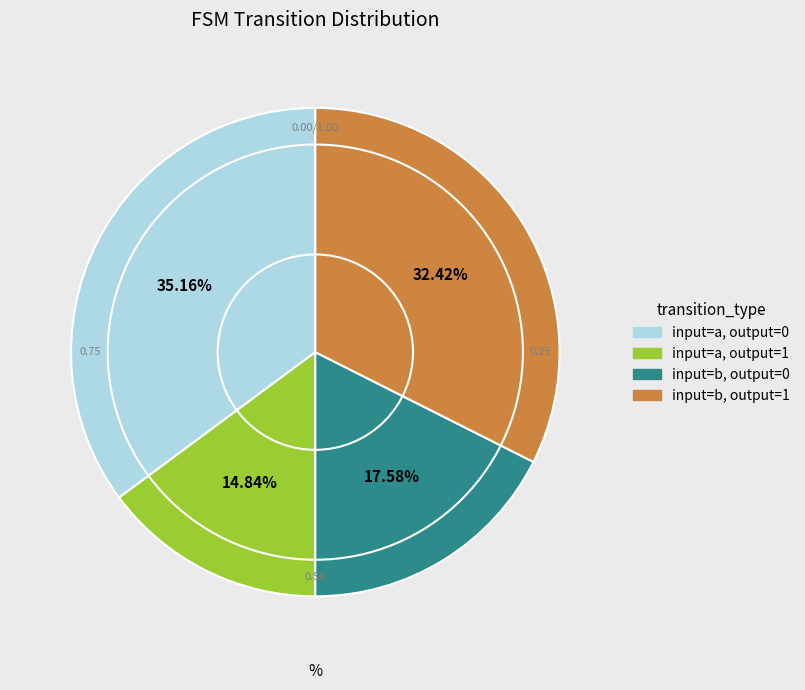

Does any single category account for the majority?

No